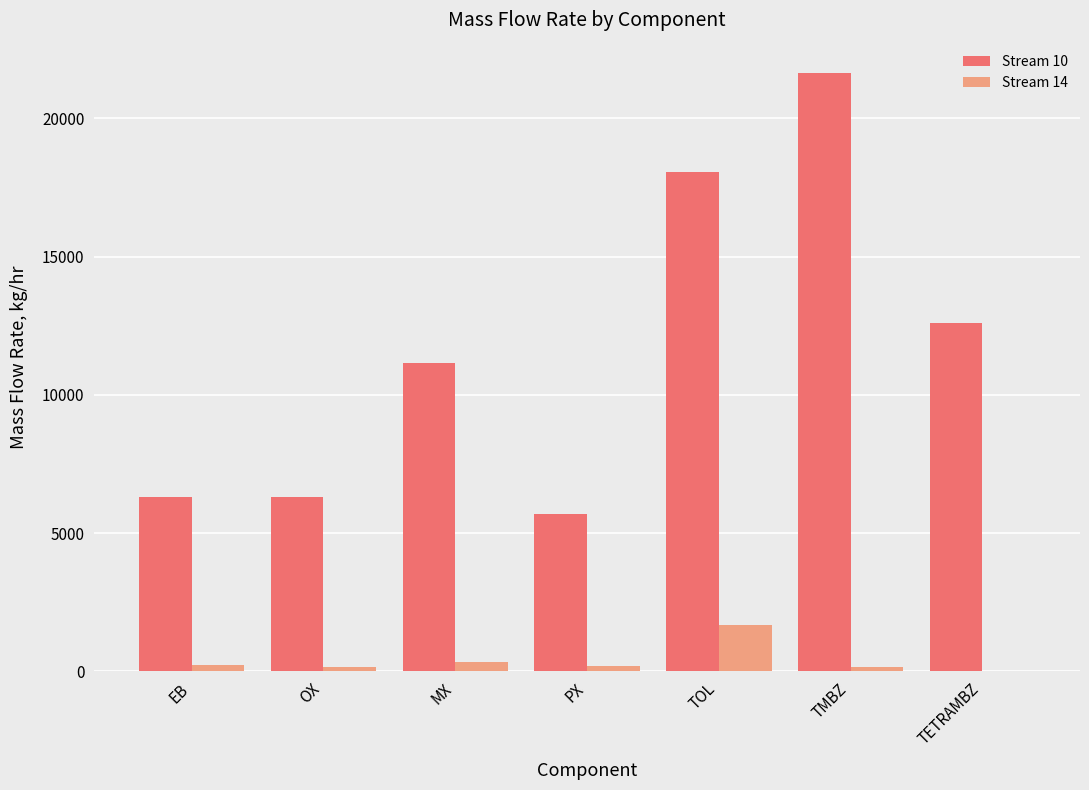

How many values in the Stream 10 series exceed 11143?

4